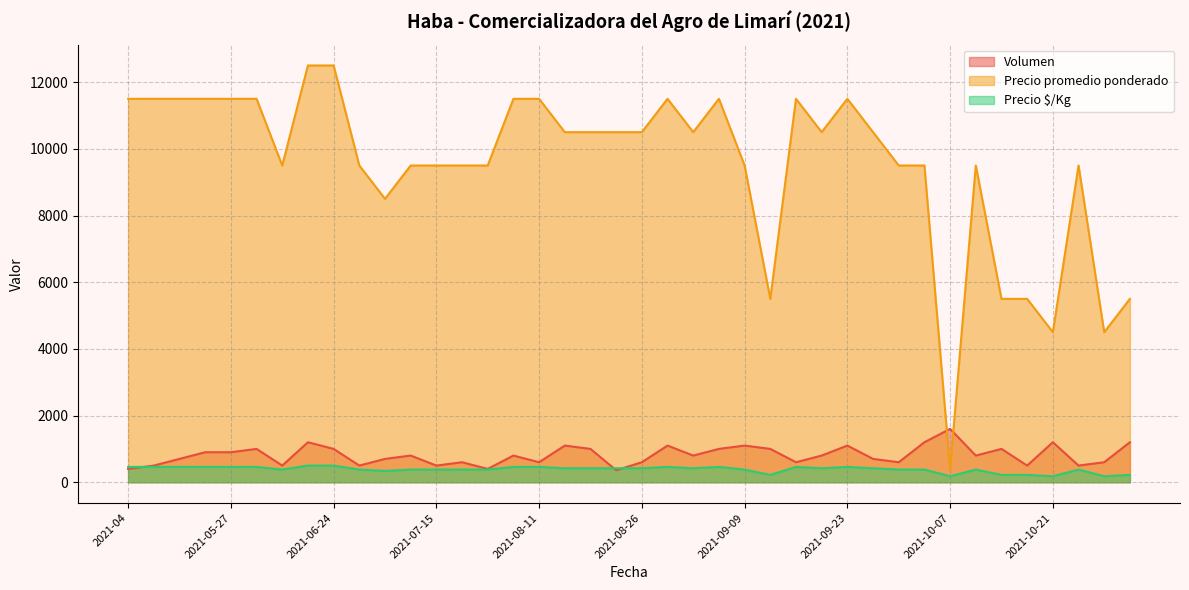

True or false: Precio $/Kg has a value of 500 at 2021-06-30.

False